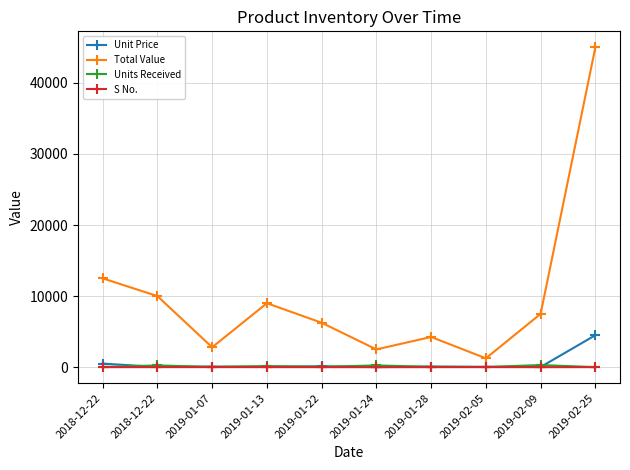

What are all the series names shown in the legend?

Unit Price, Total Value, Units Received, S No.